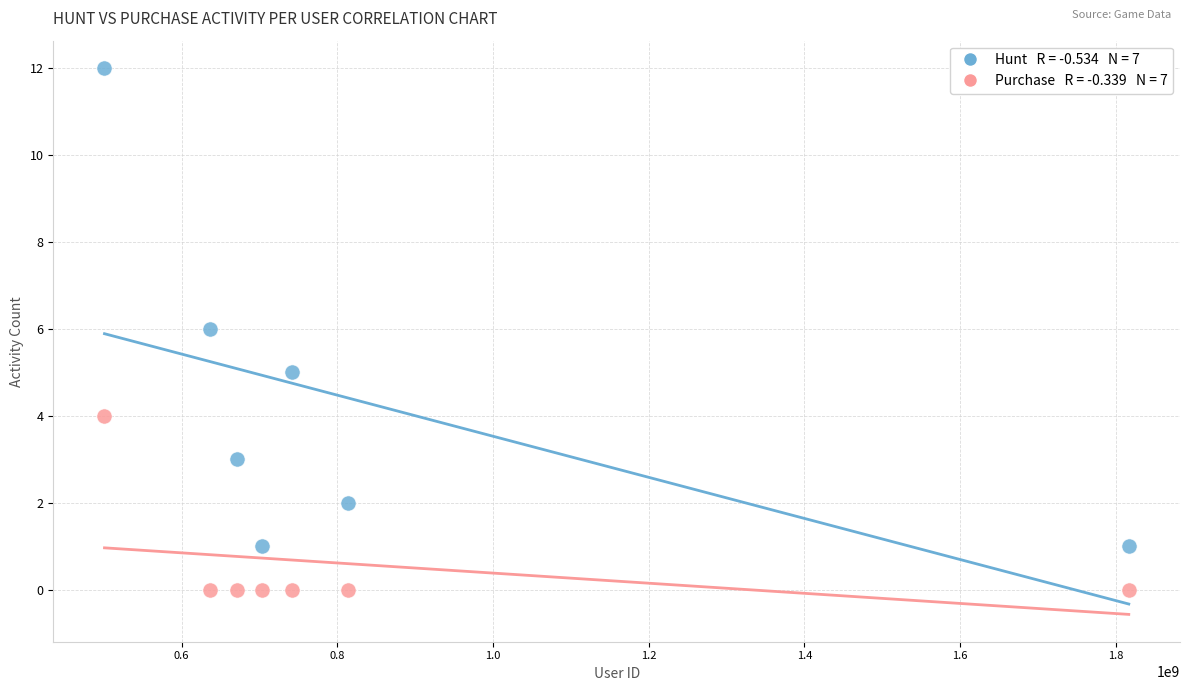

Across all data points, what is the range of Y values (max minus min)?

12